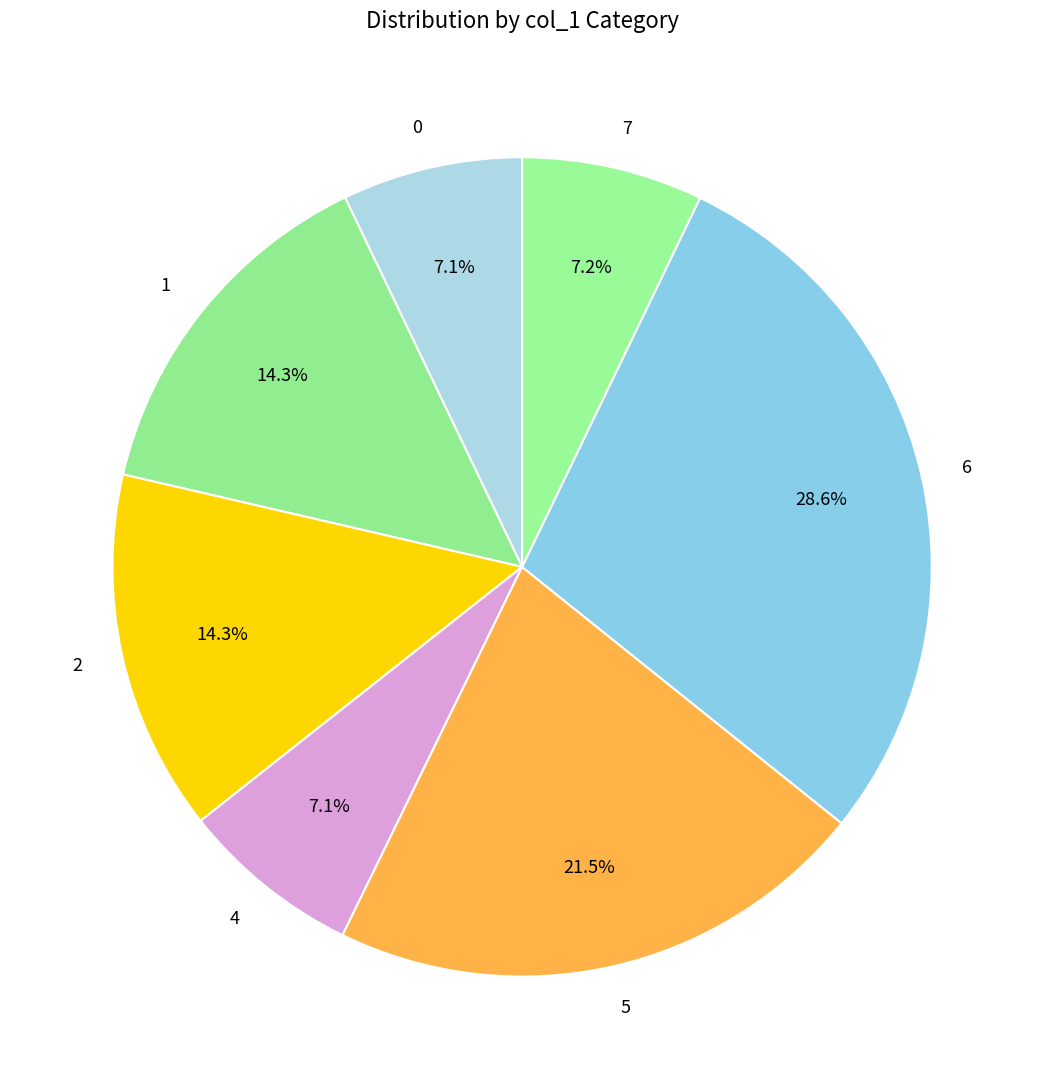

Is there a majority slice in this chart?

No